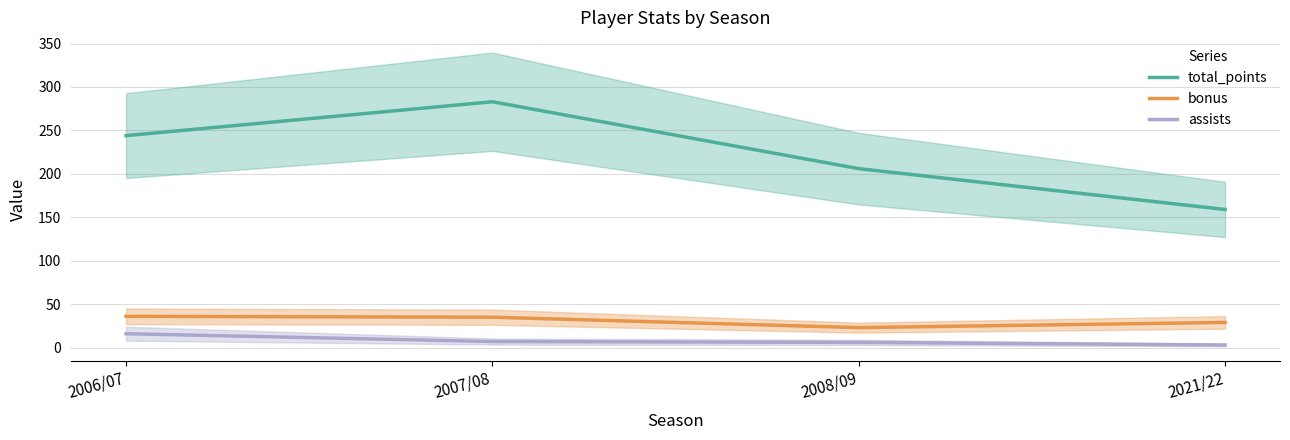

At which category does the chart reach its peak across all series?

2007/08